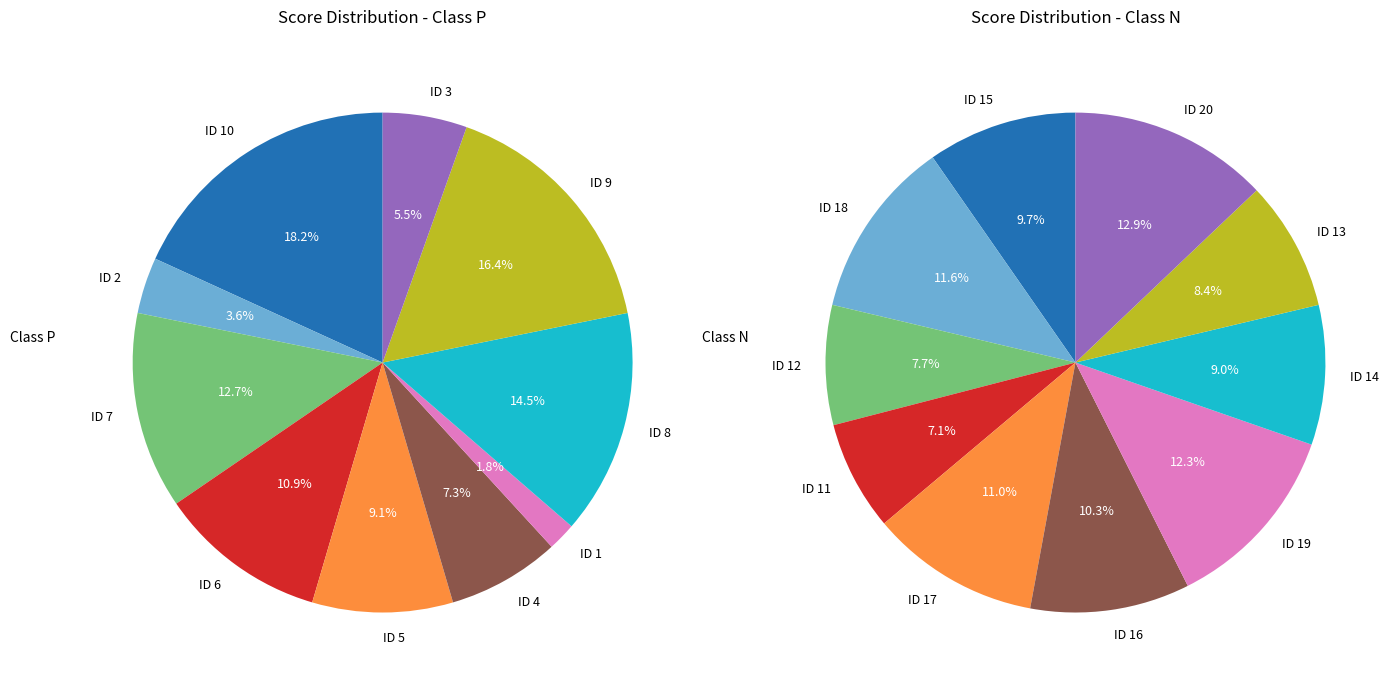

What is the total percentage of 2 and N?

16.4%